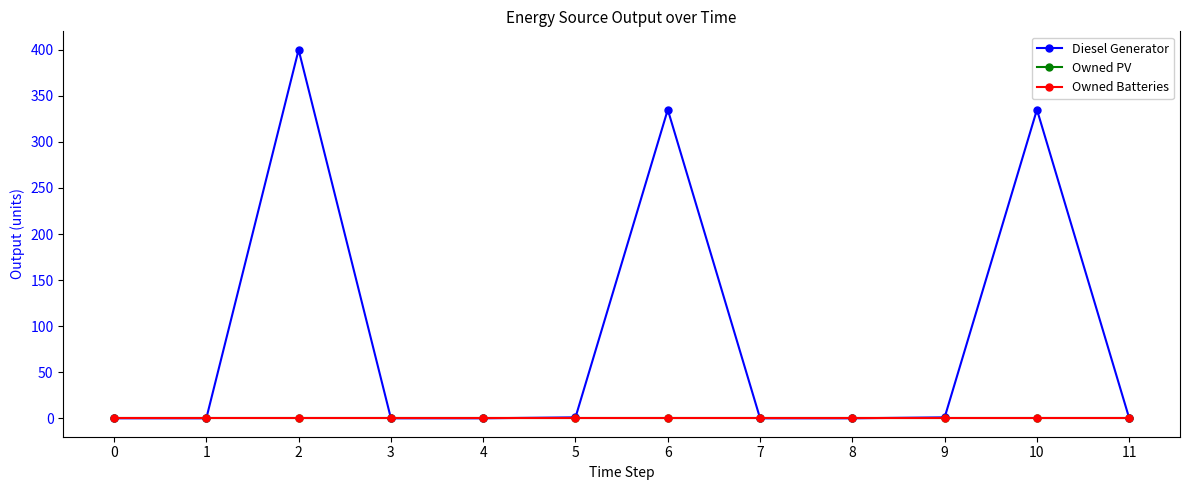

Reading right to left, transcribe all the data shown in this chart.

Diesel Generator: 0	335	1	0	0	335	1	0	0	400	0	0
Owned PV: 0	0	0	0	0	0	0	0	0	0	0	0
Owned Batteries: 0	0	0	0	0	0	0	0	0	0	0	0